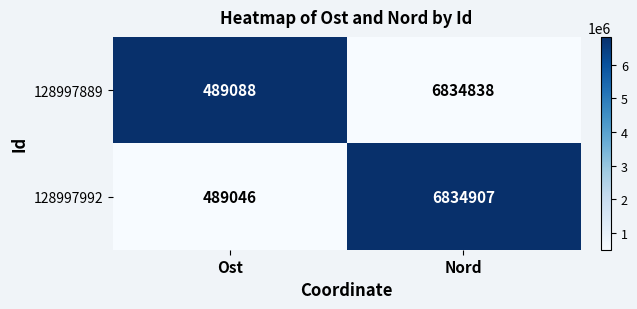

Which series has the largest range (max minus min)?

128997992